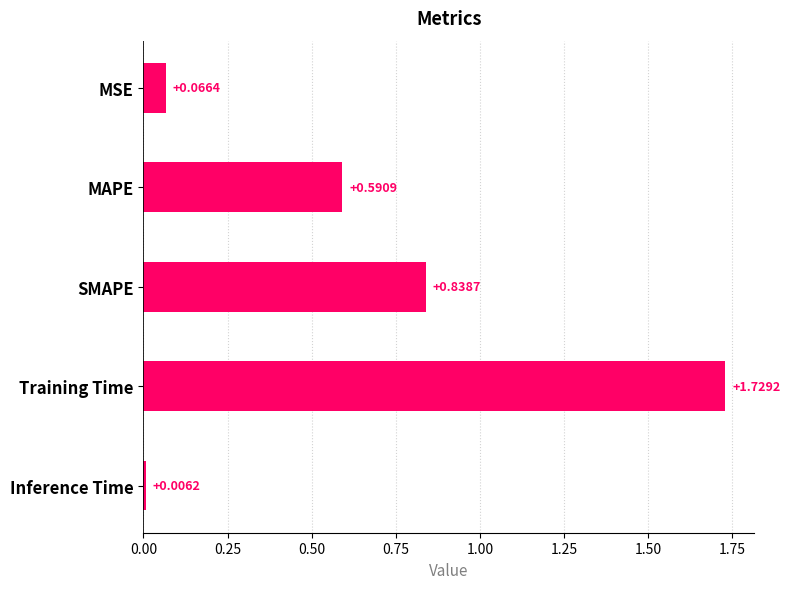

What is the sum of all values?

3.2